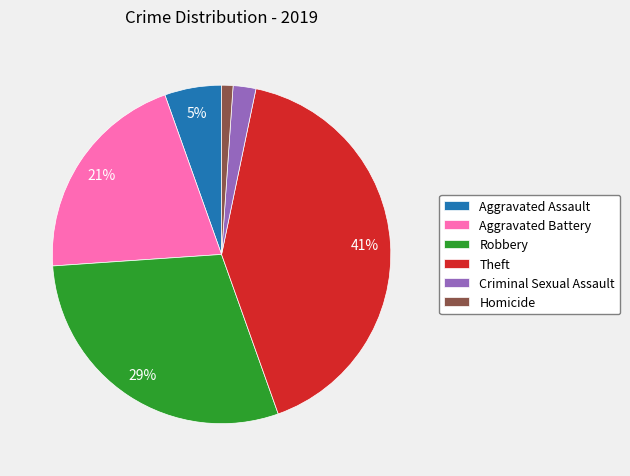

Is Theft the majority of the pie?

No